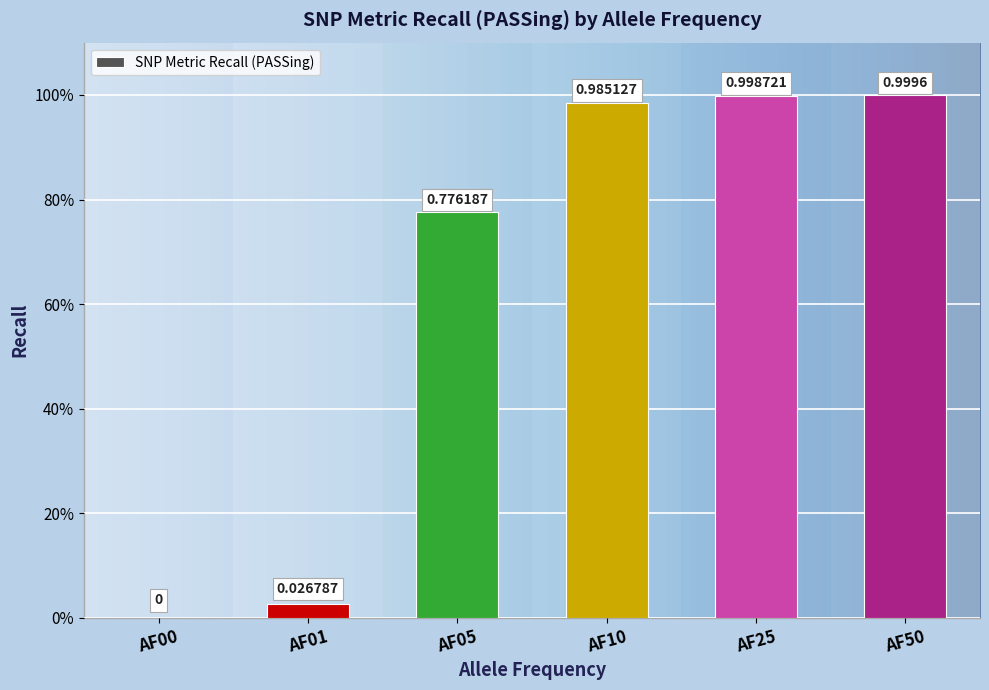

What is the difference between the values at AF25 and AF01?

1.0